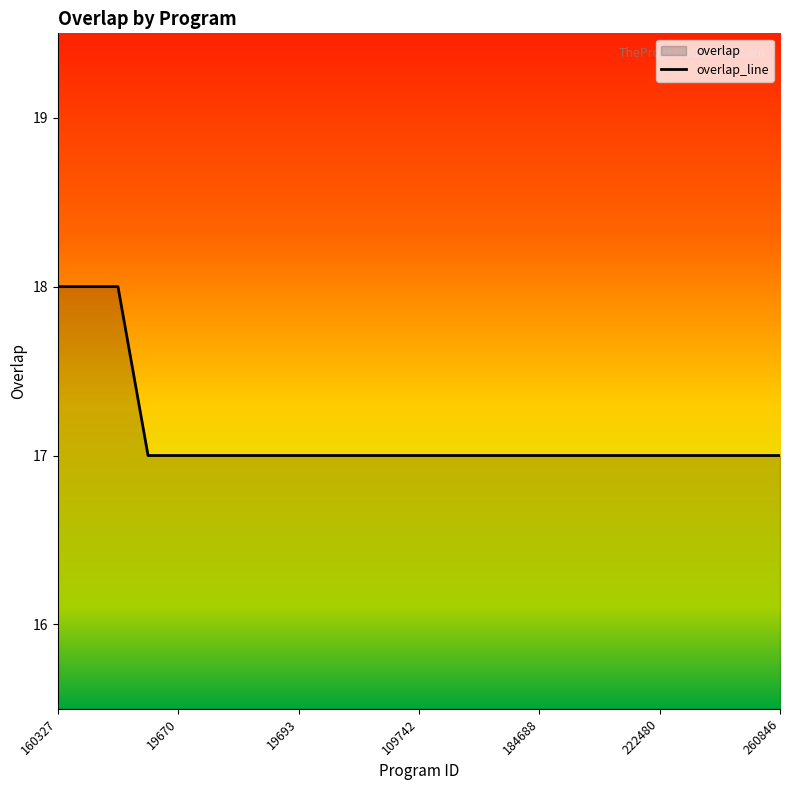

What is the value of the 22nd point from the left?

17